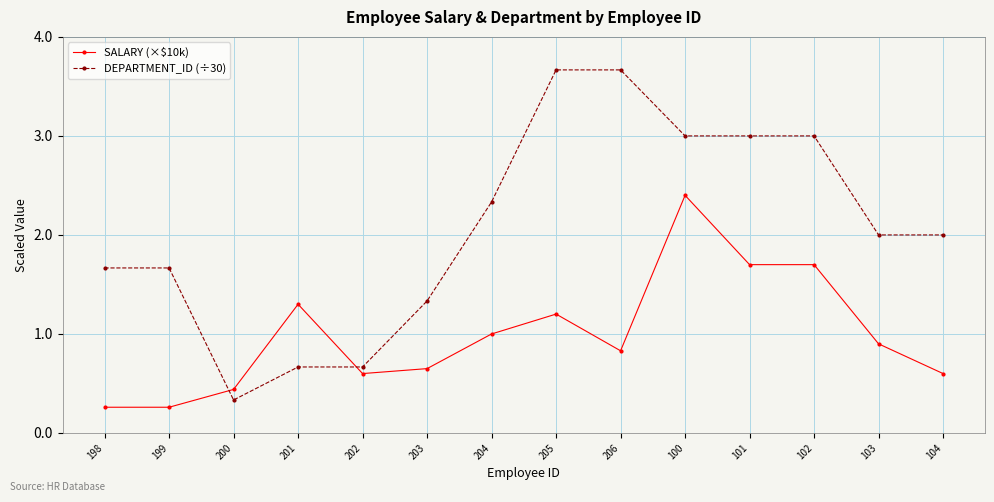

Where is the first local minimum for DEPARTMENT_ID (÷30)?

200